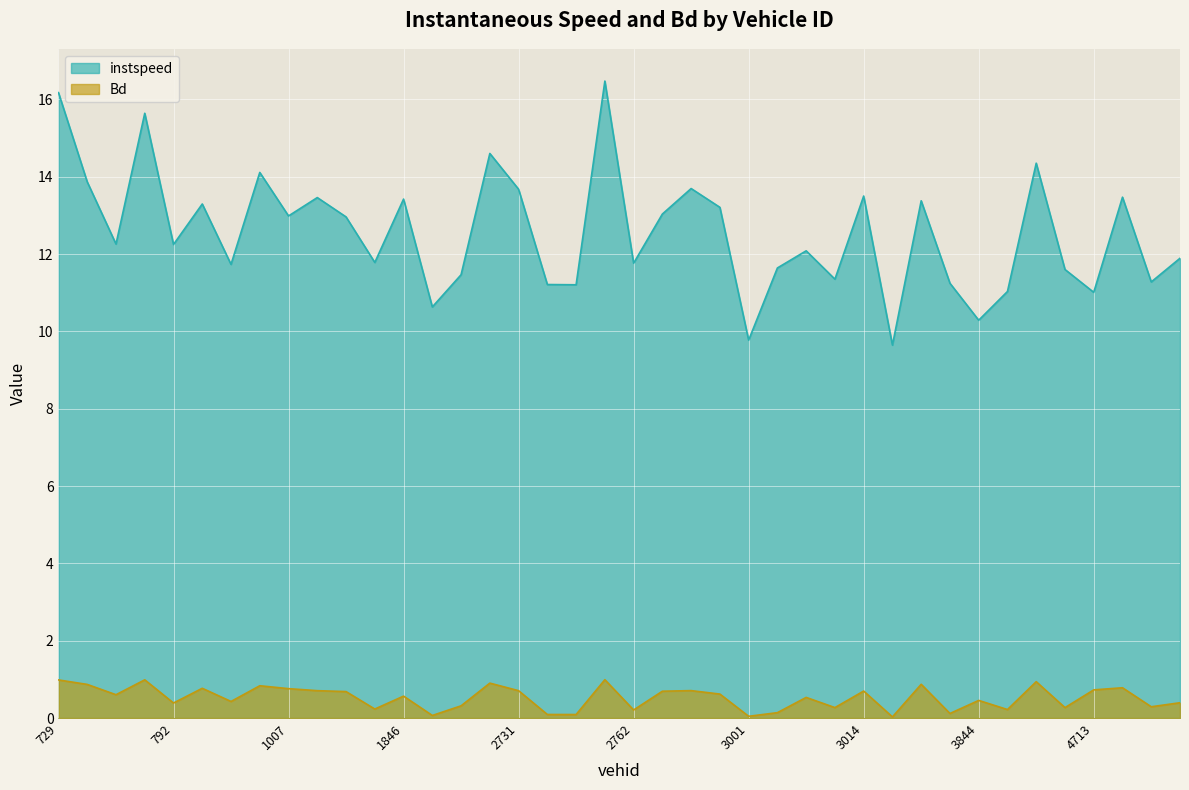

What is the value of the instspeed point at the 35th from the left?

14.4